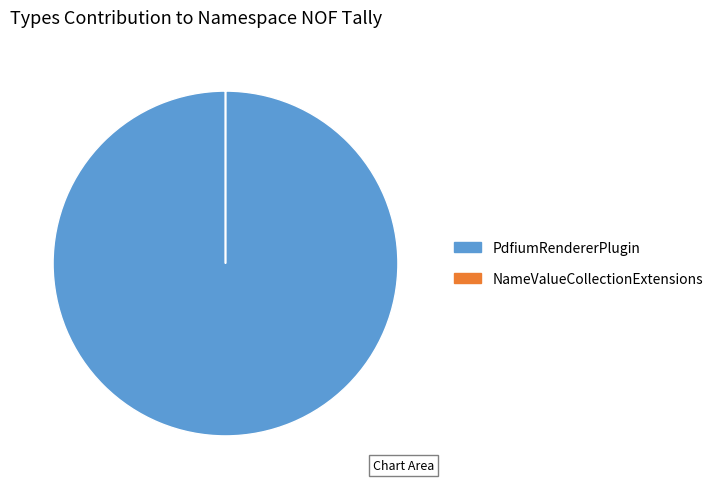

Which category has the biggest portion of the pie?

PdfiumRendererPlugin